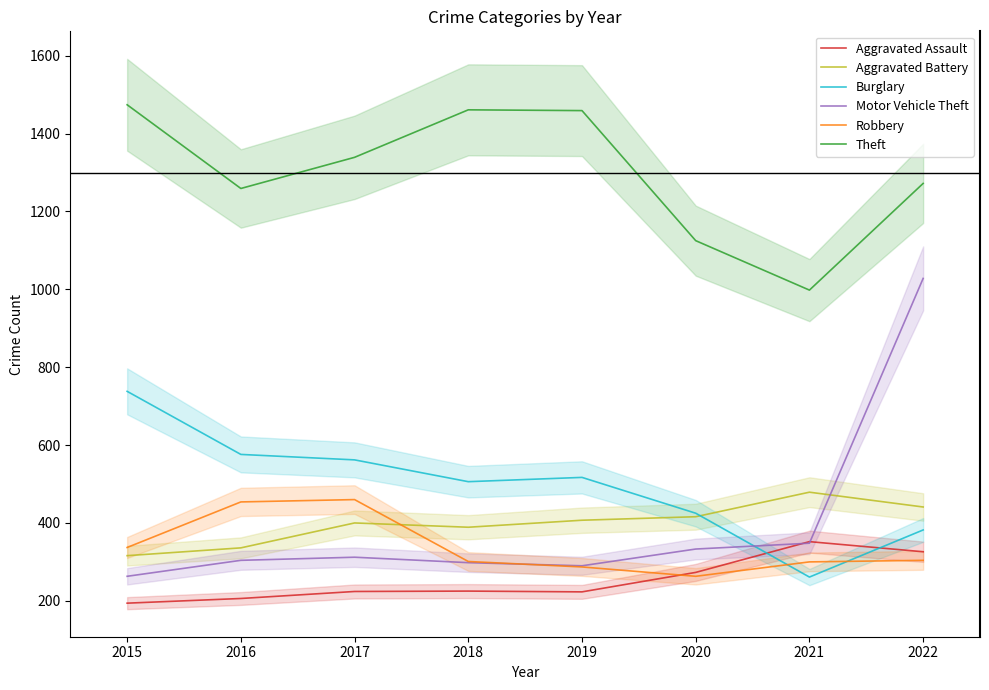

What is the value of the Burglary point at the 7th from the left?

261